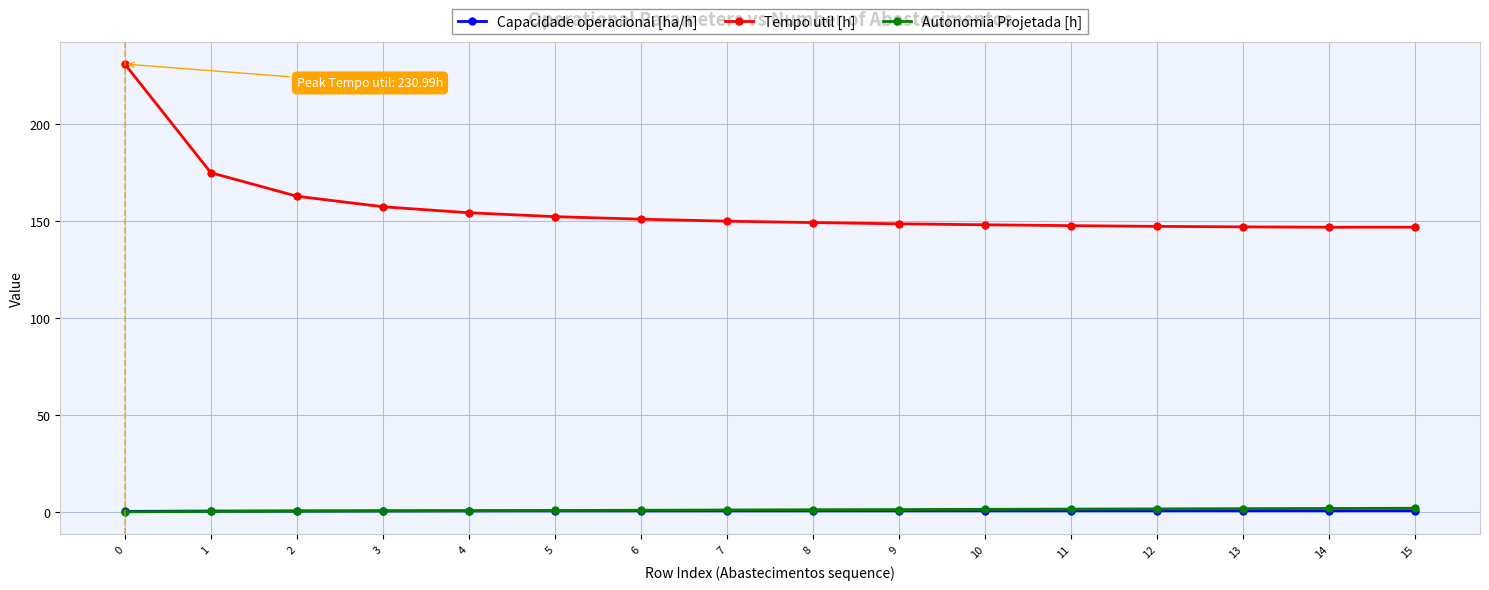

What are all the series names shown in the legend?

Capacidade operacional [ha/h], Tempo util [h], Autonomia Projetada [h]